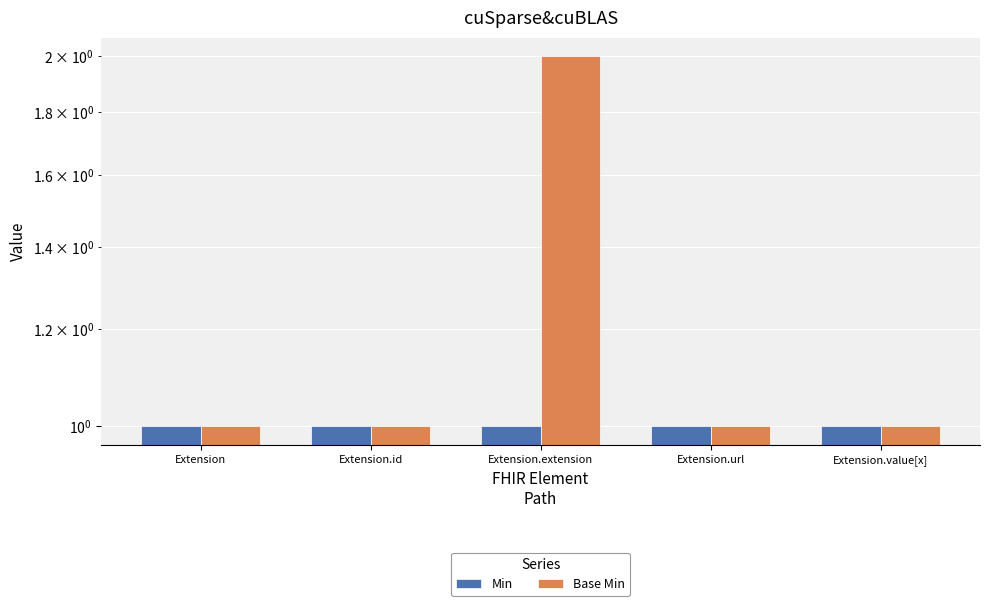

How many categories are shown in the chart?

5